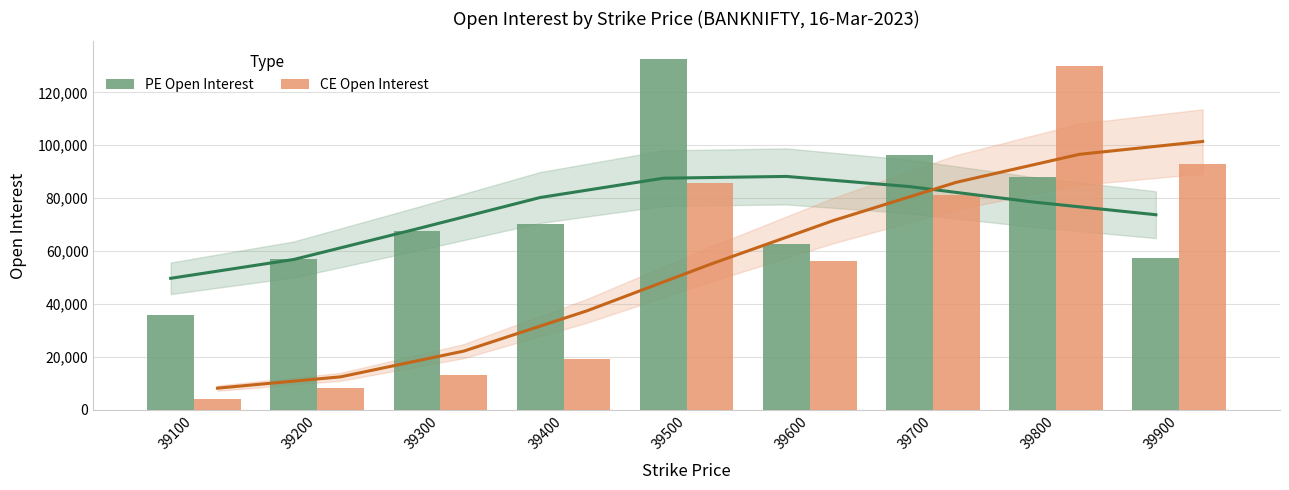

Is the value of CE Open Interest at 39600 greater than the value of PE Open Interest at 39200?

No